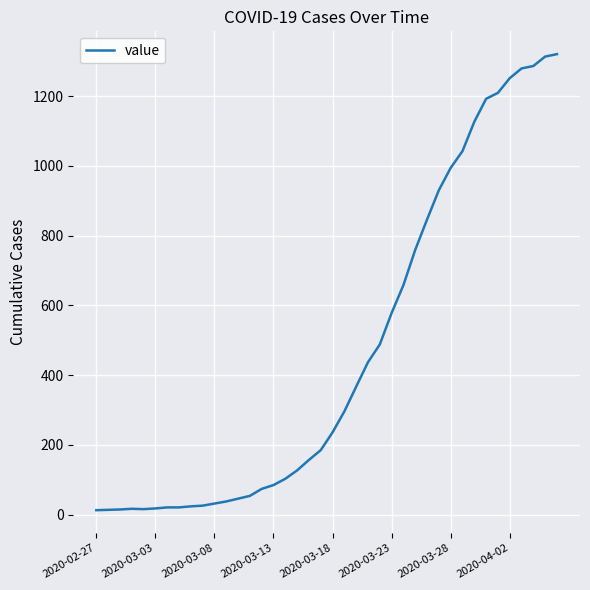

What is the greatest value displayed?

1320